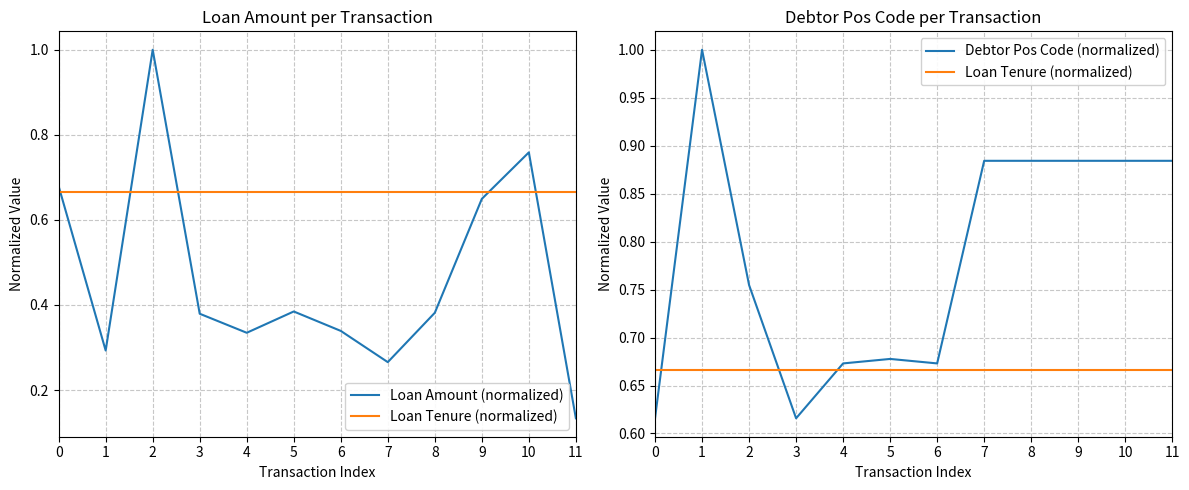

Between 8 and 9, which series saw the biggest shift?

Loan Amount (normalized)